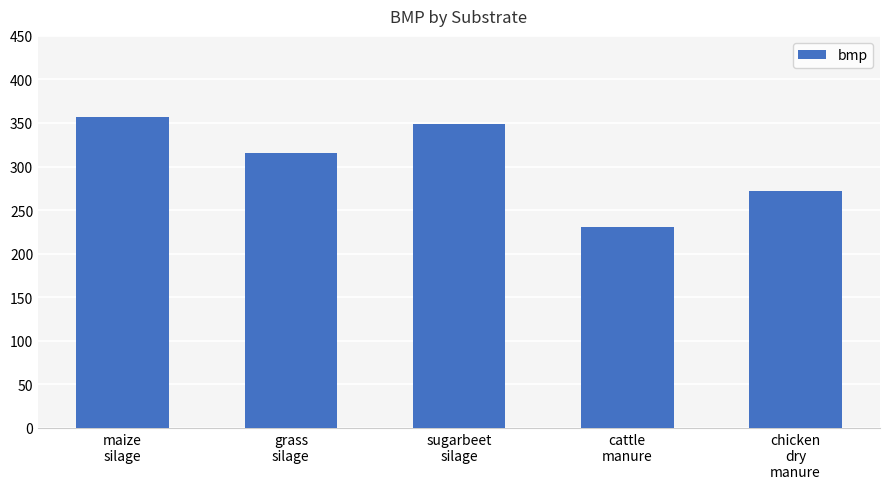

Which label corresponds to the largest value in the chart?

maize
silage